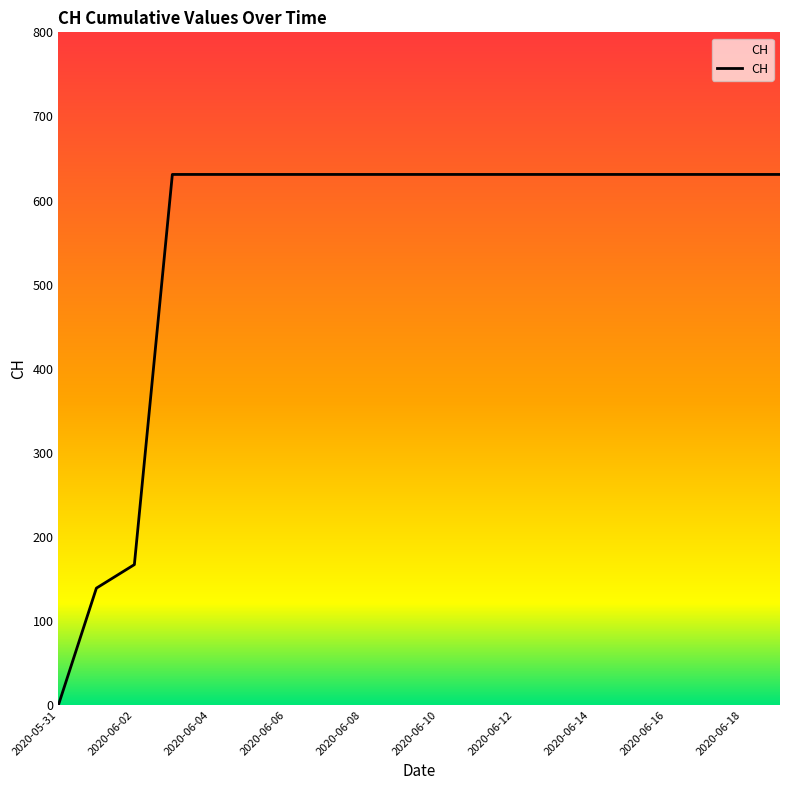

What is the difference between the maximum and minimum values?

631